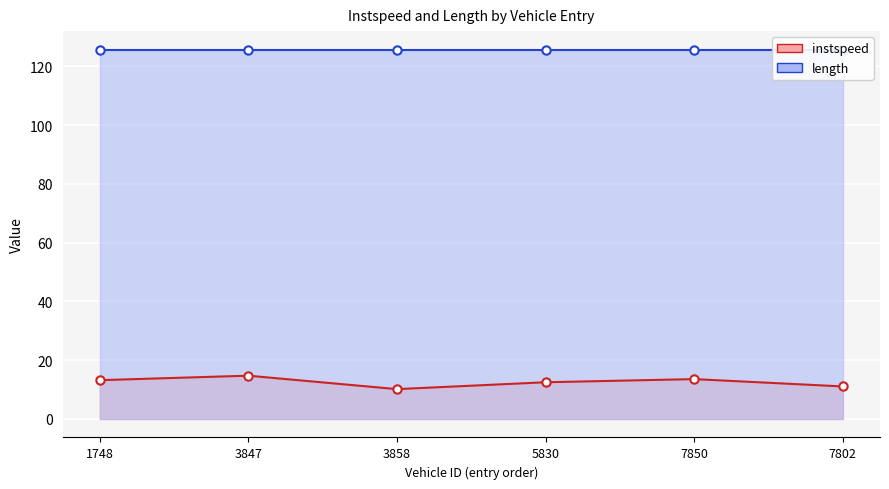

What is the label of the 4th point from the right?

3858.0